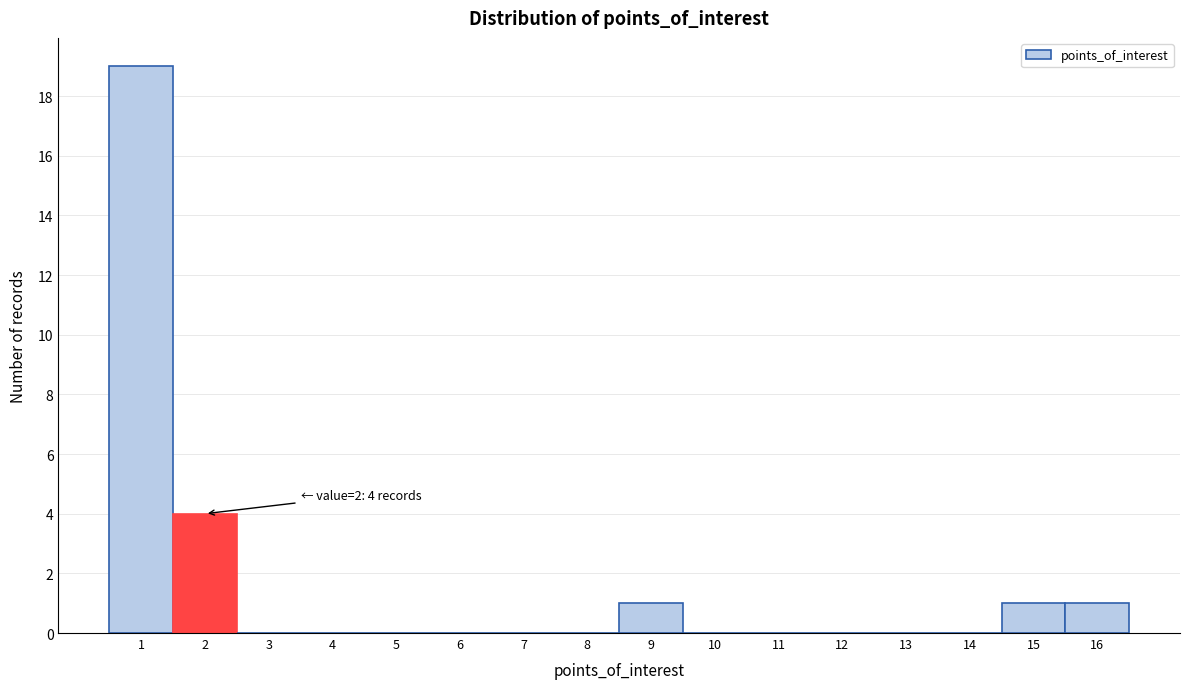

Over which range of the x-axis is the bar tallest?

0.5 to 1.5